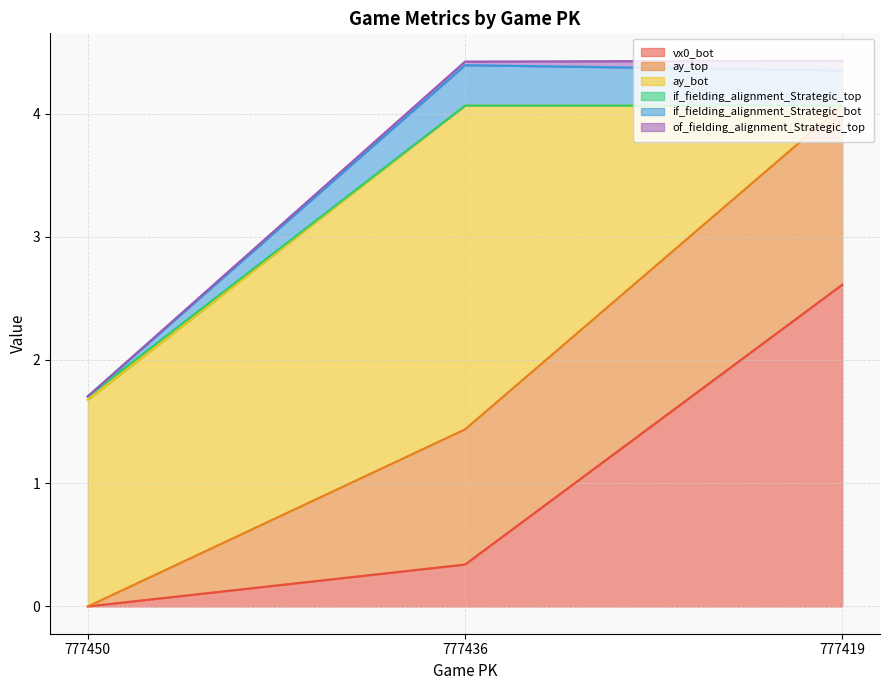

At which category is the sum across all series the highest?

777419